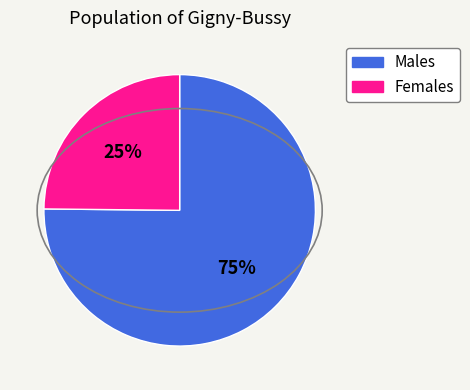

Is there any slice that represents more than half of the pie?

Yes